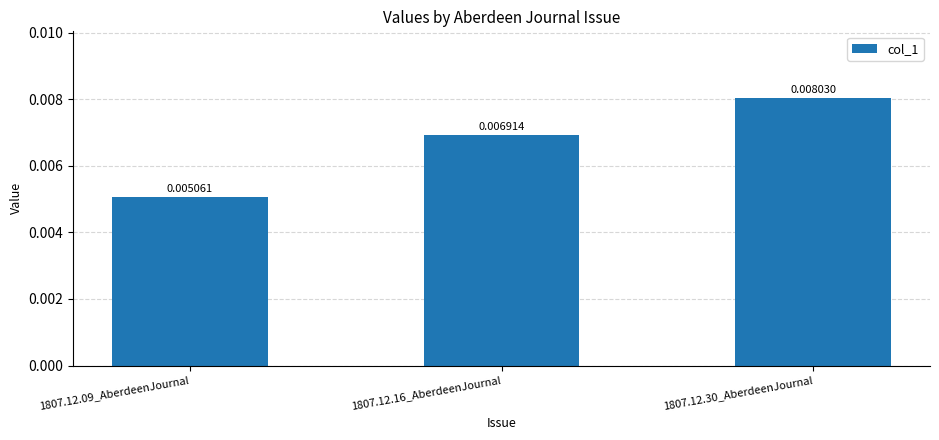

Rank the categories by value from highest to lowest.

1807.12.30_AberdeenJournal, 1807.12.16_AberdeenJournal, 1807.12.09_AberdeenJournal